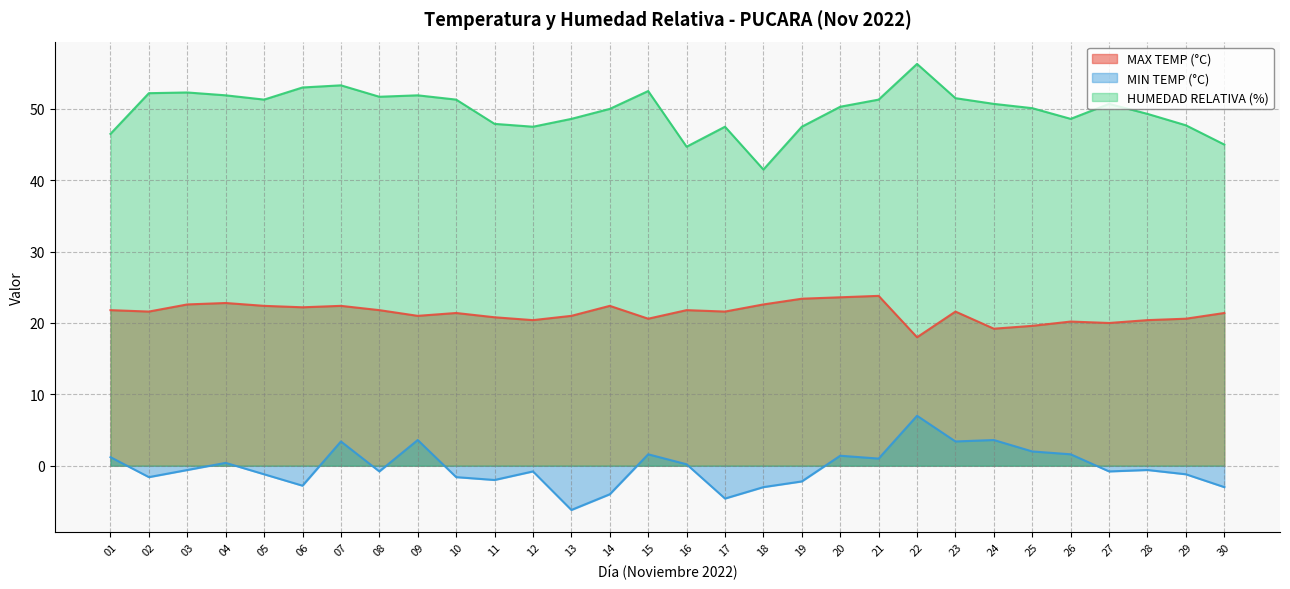

What is the maximum value for HUMEDAD RELATIVA (%)?

56.3